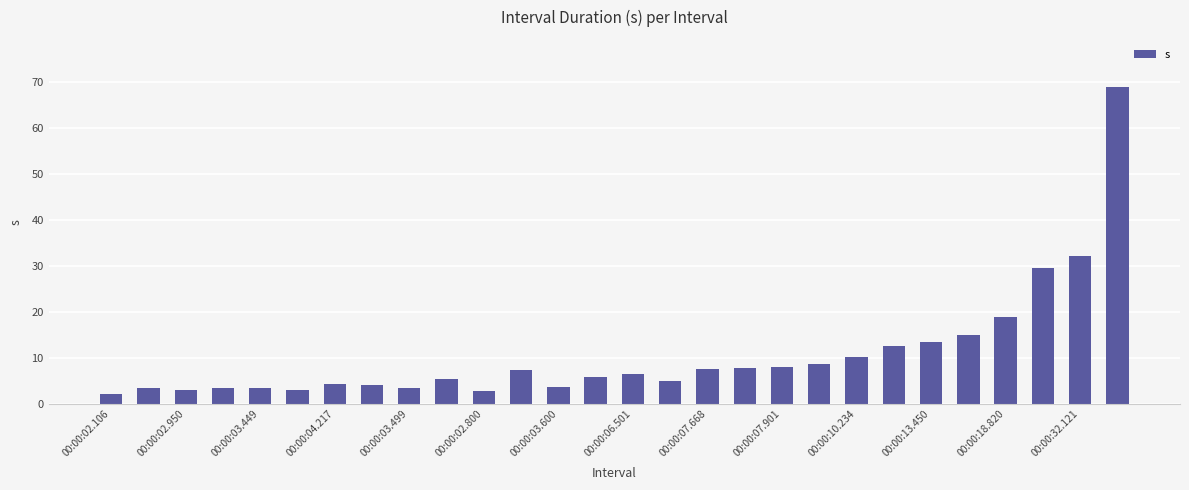

Count the number of categories in the chart.

28